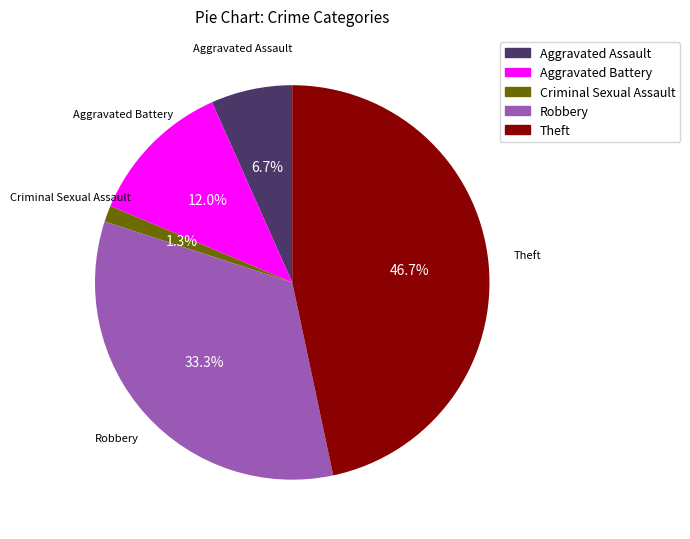

Does any single category account for the majority?

No